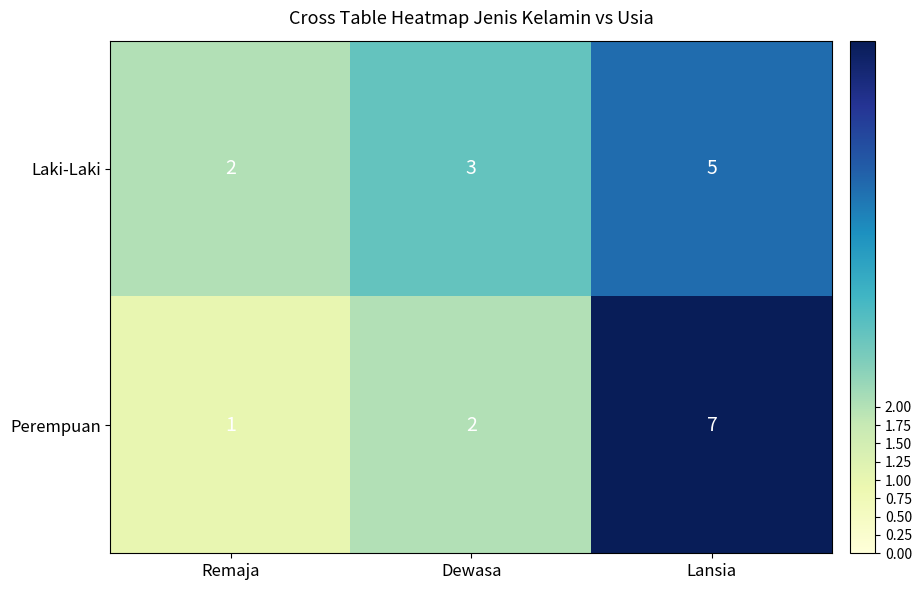

True or false: Laki-Laki has a value of 3 at Remaja.

False